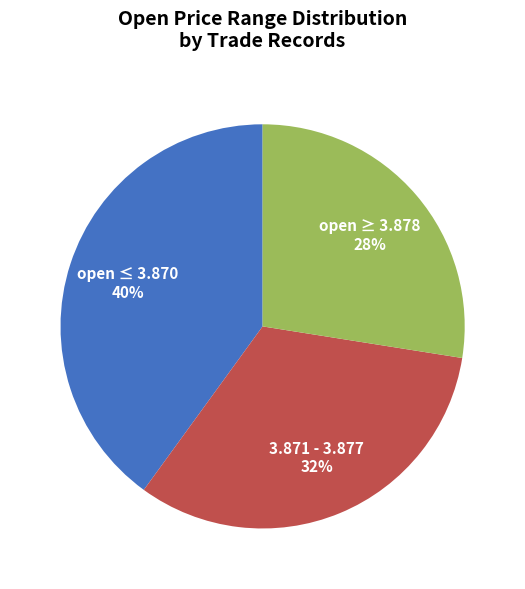

Approximately how many times larger is the value at open ≥ 3.878 compared to 3.871 - 3.877?

0.8